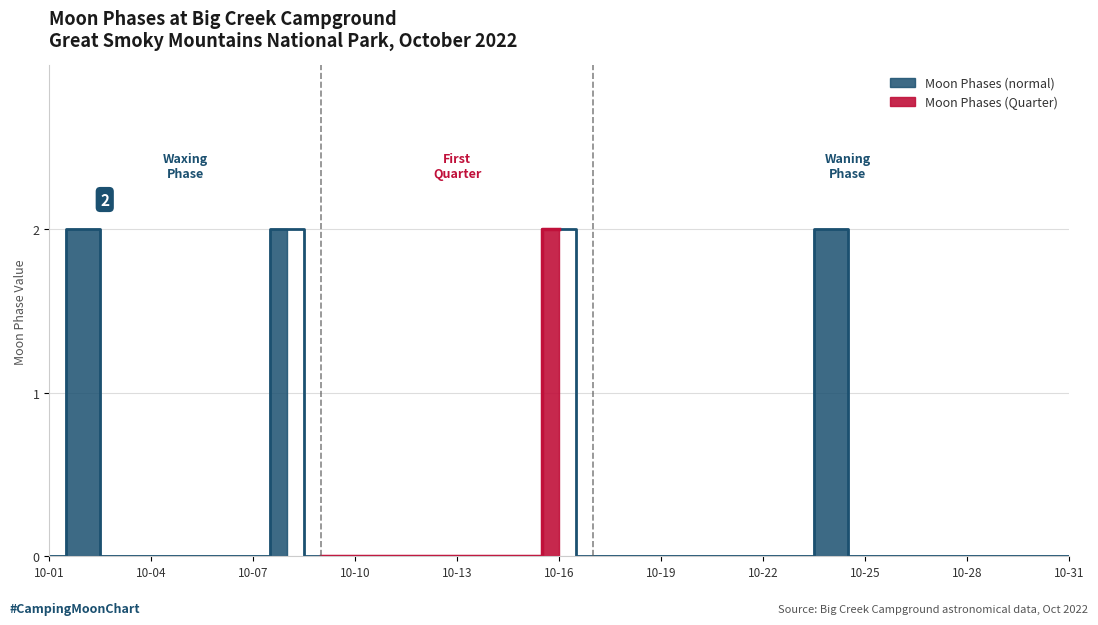

Rank the categories by value from lowest to highest.

2022-10-01, 2022-10-03, 2022-10-04, 2022-10-05, 2022-10-06, 2022-10-07, 2022-10-09, 2022-10-10, 2022-10-11, 2022-10-12, 2022-10-13, 2022-10-14, 2022-10-15, 2022-10-17, 2022-10-18, 2022-10-19, 2022-10-20, 2022-10-21, 2022-10-22, 2022-10-23, 2022-10-25, 2022-10-26, 2022-10-27, 2022-10-28, 2022-10-29, 2022-10-30, 2022-10-31, 2022-10-02, 2022-10-08, 2022-10-16, 2022-10-24